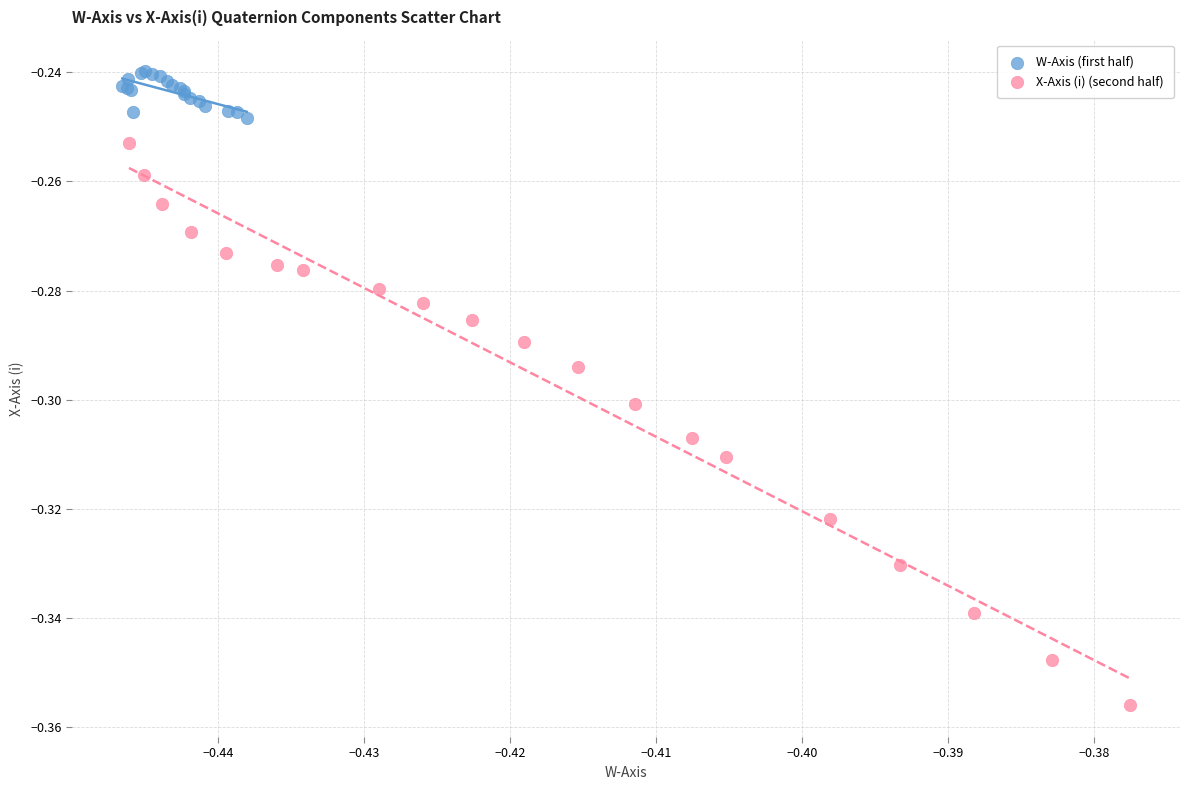

Which series has the widest spread of Y values?

X-Axis (i) (second half)